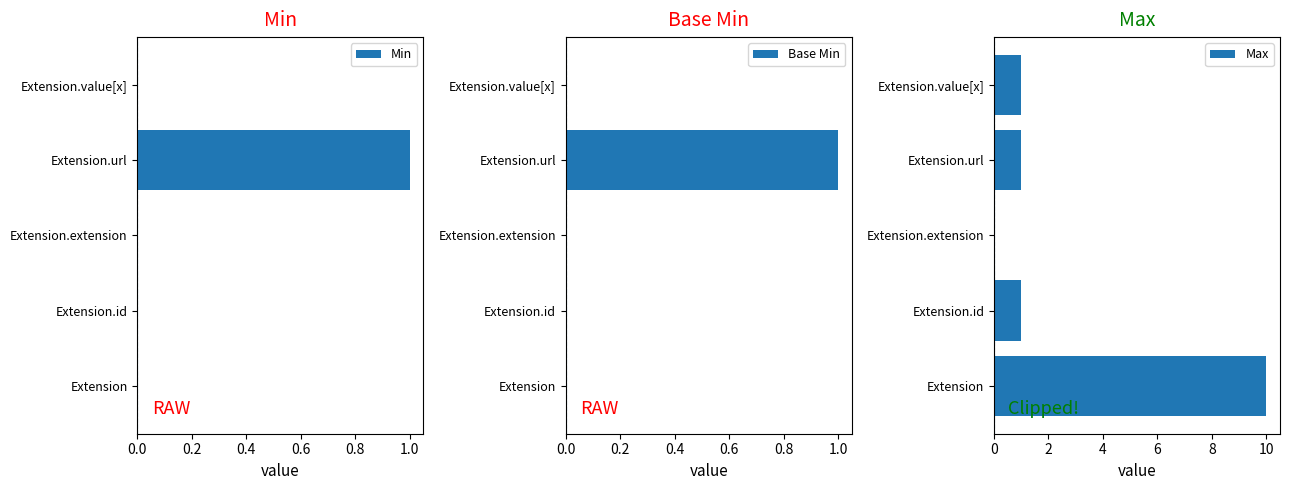

Is it true that Min equals 0 at Extension.extension?

True